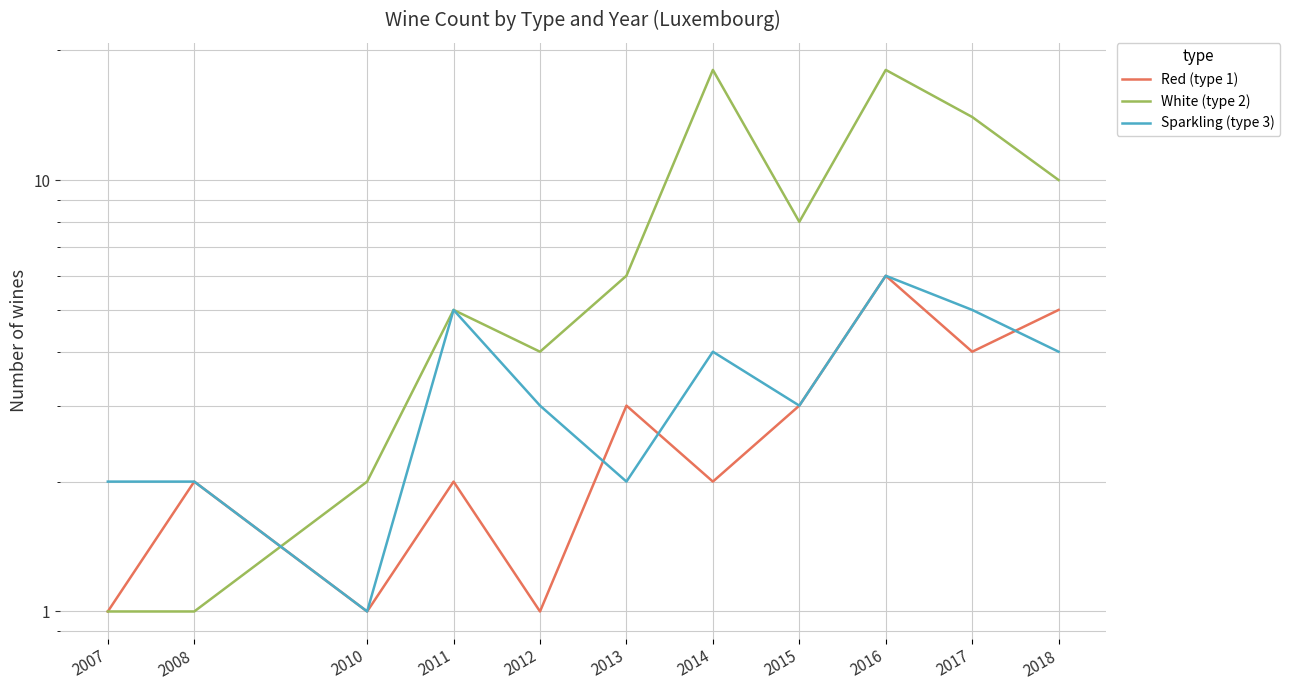

At how many categories does at least one series exceed 13?

3